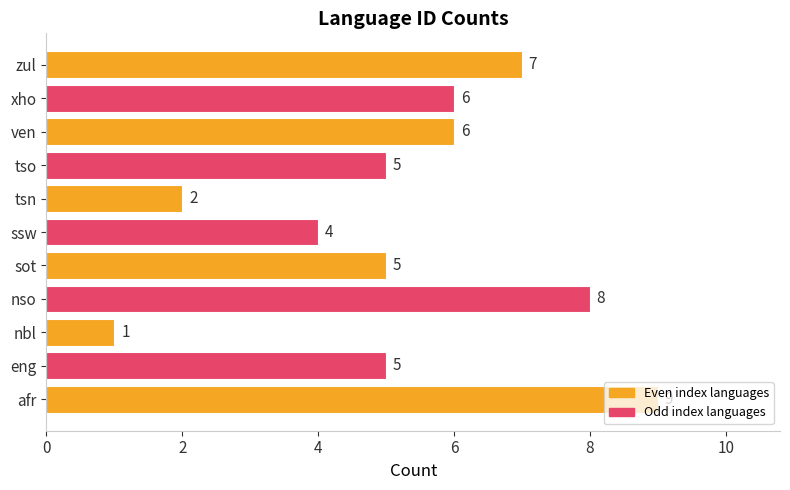

The value at tsn is 2. True or false?

True